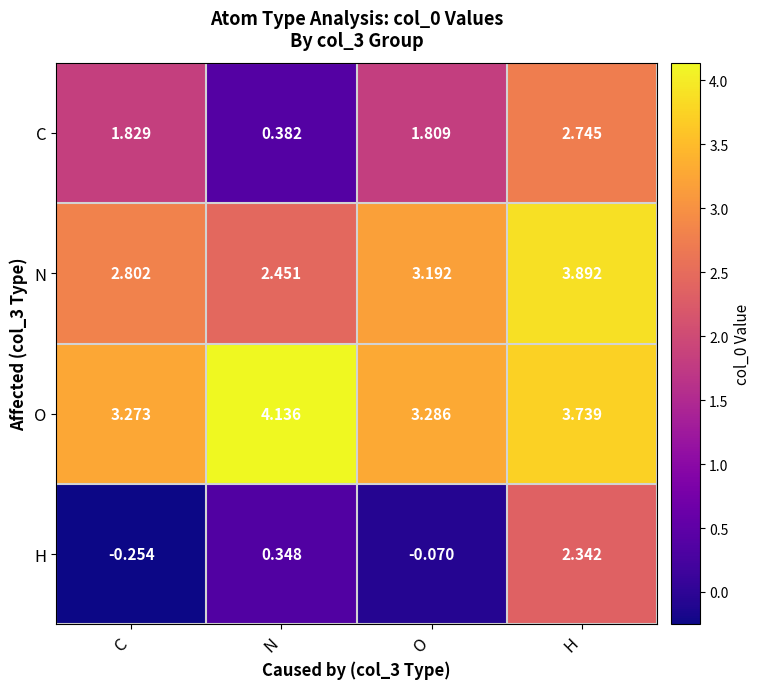

Rank the series by their maximum value, from highest to lowest.

O, N, C, H